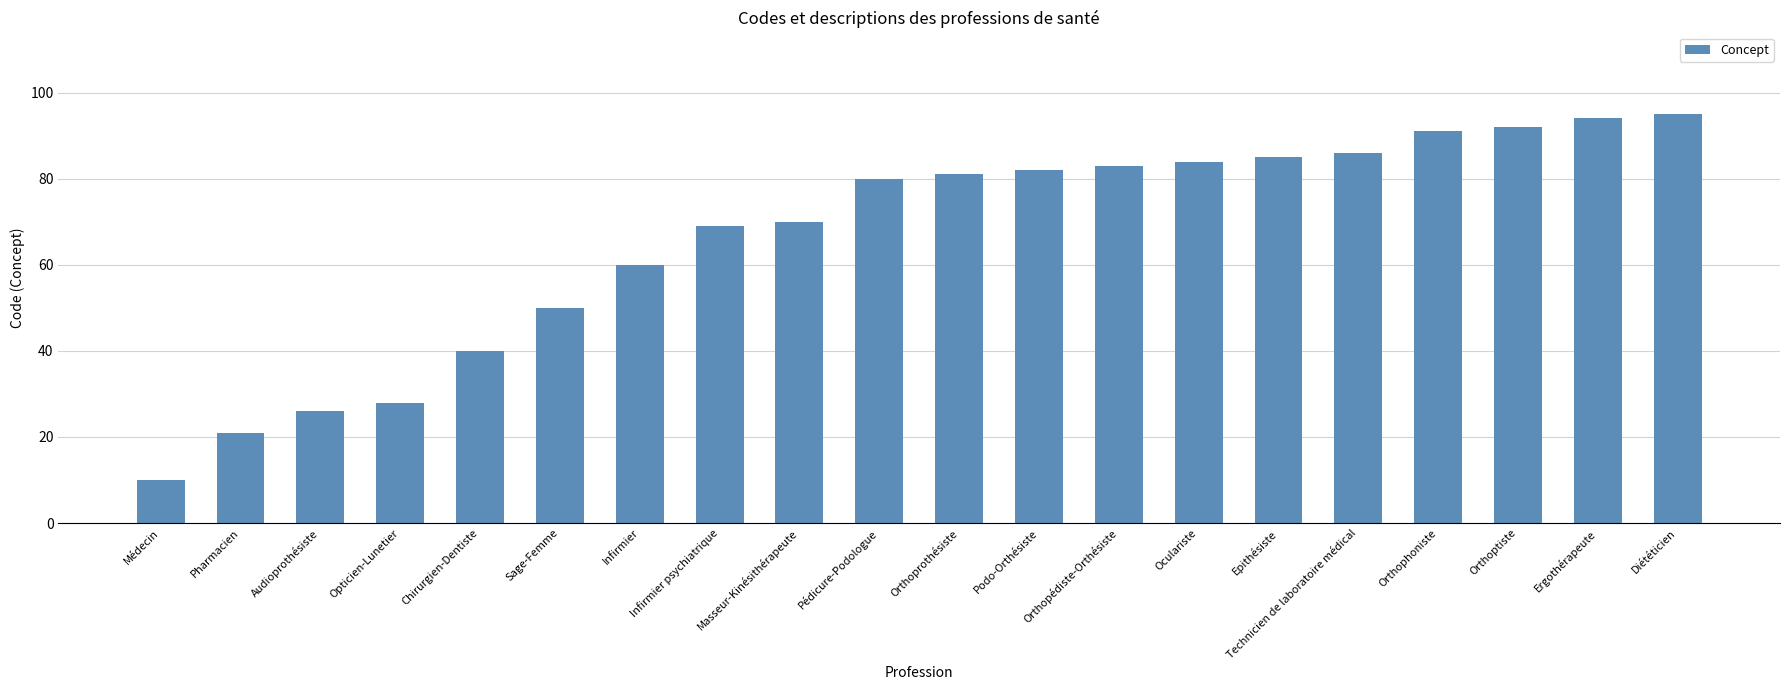

List the labels in order of value, smallest first.

Médecin, Pharmacien, Audioprothésiste, Opticien-Lunetier, Chirurgien-Dentiste, Sage-Femme, Infirmier, Infirmier psychiatrique, Masseur-Kinésithérapeute, Pédicure-Podologue, Orthoprothésiste, Podo-Orthésiste, Orthopédiste-Orthésiste, Oculariste, Epithésiste, Technicien de laboratoire médical, Orthophoniste, Orthoptiste, Ergothérapeute, Diététicien